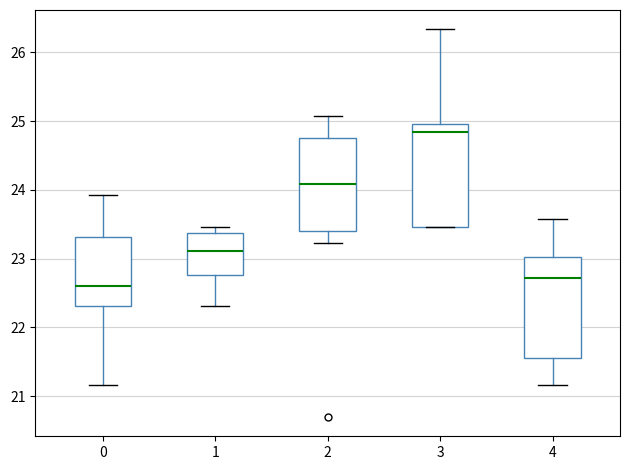

Reading left to right, transcribe this box plot: for each box, give where its median line is, the range the box spans, and where its two whiskers end, as read against the y-axis. The values are not printed on the chart, so give them approximately, as read against the axis.

0: median 22.6, box 22.3 to 23.3, whiskers 21.2 to 23.9
1: median 23.1, box 22.8 to 23.4, whiskers 22.3 to 23.5
2: median 24.1, box 23.4 to 24.8, whiskers 23.2 to 25.1
3: median 24.8, box 23.5 to 25.0, whiskers 23.5 to 26.3
4: median 22.7, box 21.6 to 23.0, whiskers 21.2 to 23.6